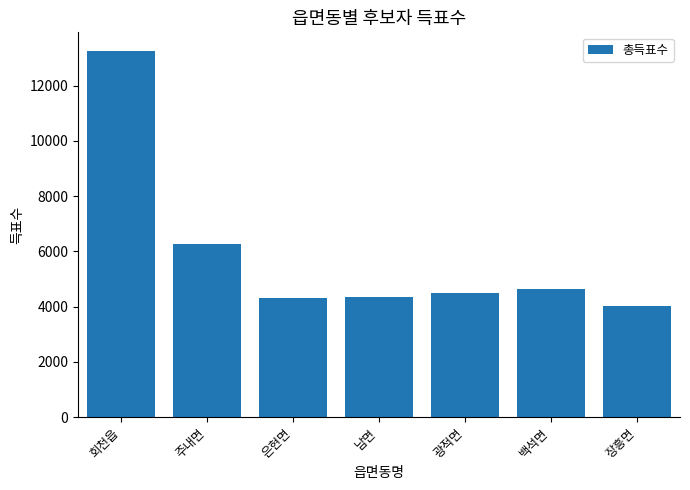

Where is the data nearest to the value 8637?

주내면